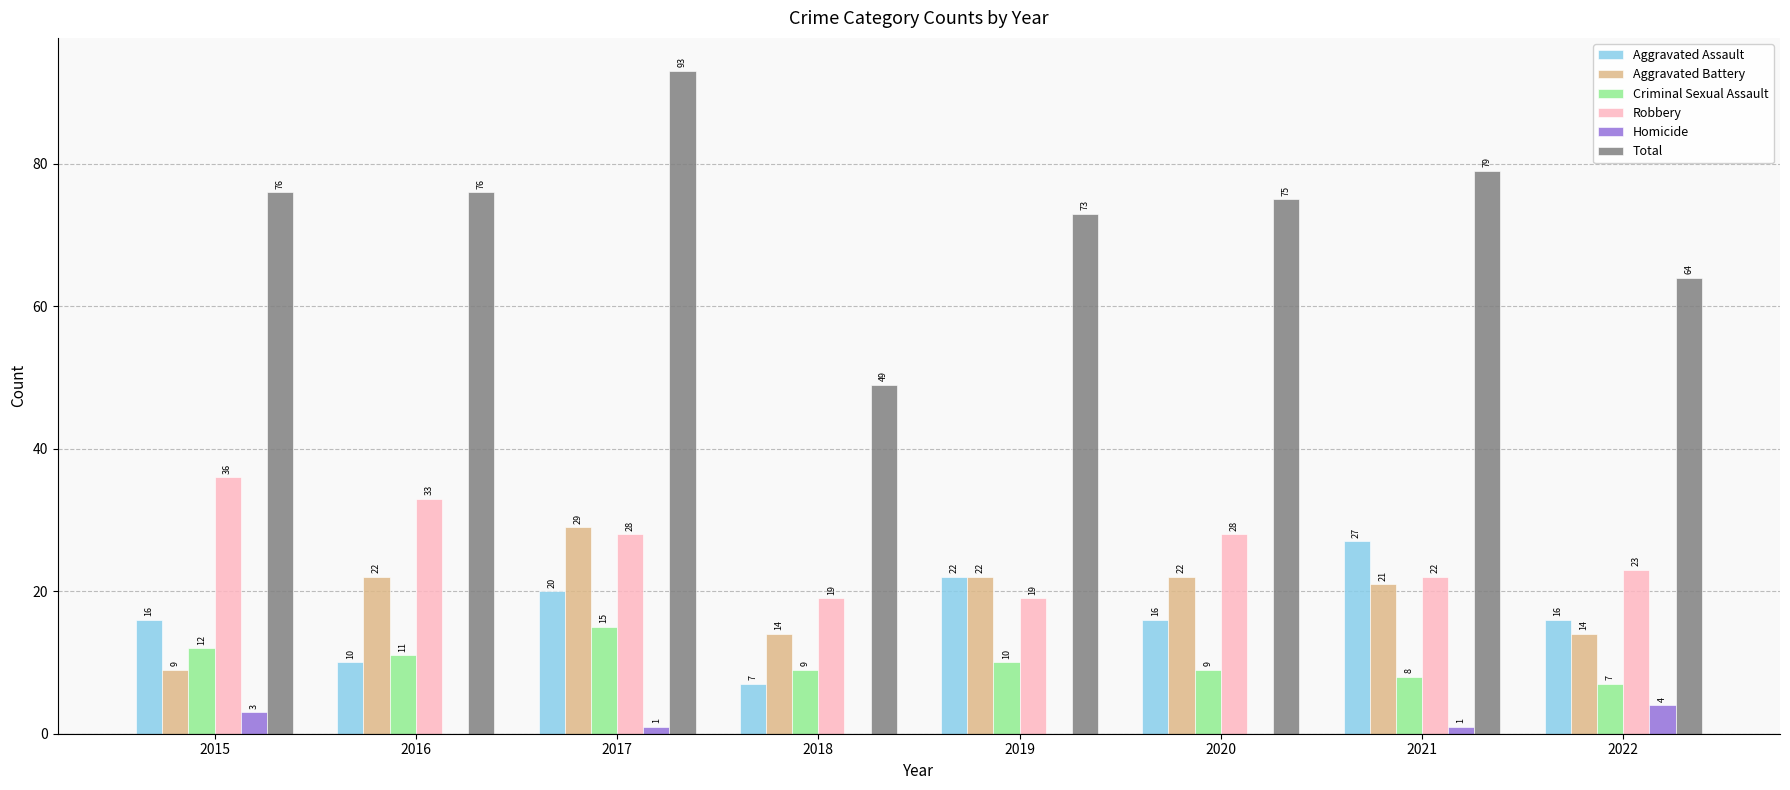

The Robbery series shows 64 at 2015. True or false?

False